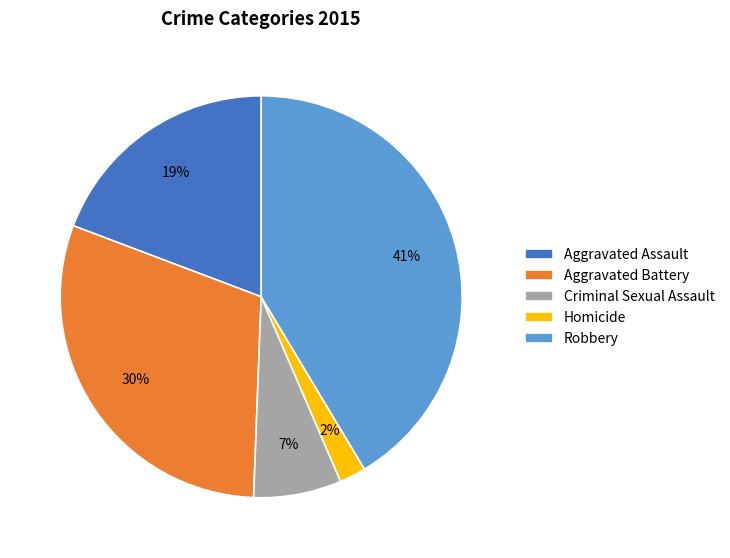

Is the sum of Aggravated Battery and Aggravated Assault greater than half?

No